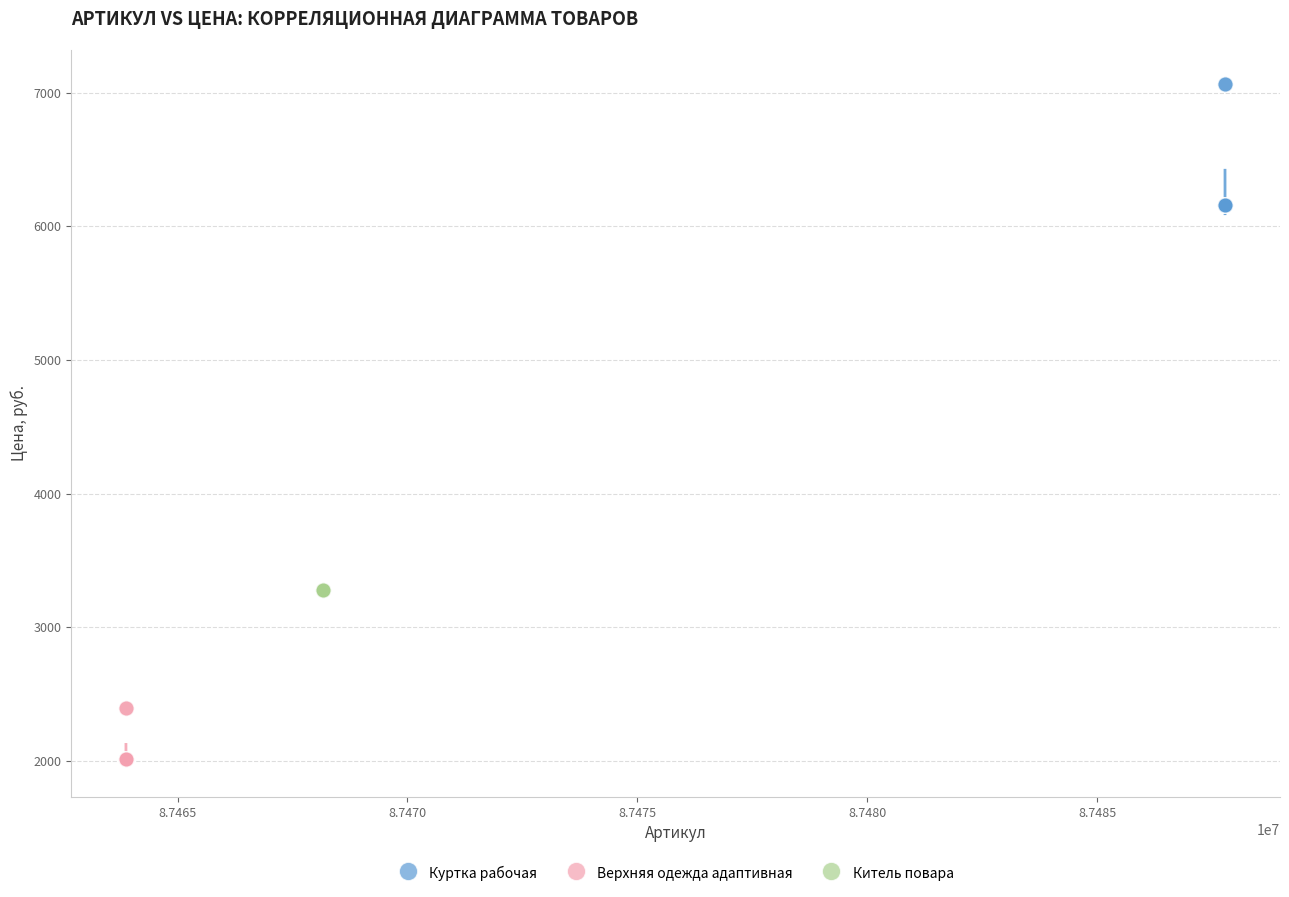

Which series contains the highest Y value?

Куртка рабочая